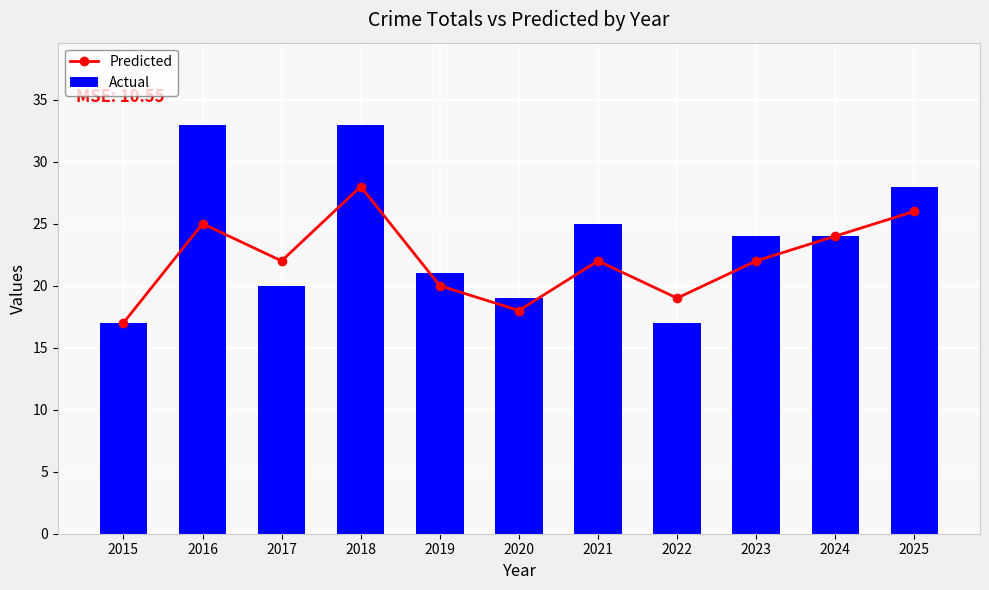

At how many categories does at least one series exceed 24?

4